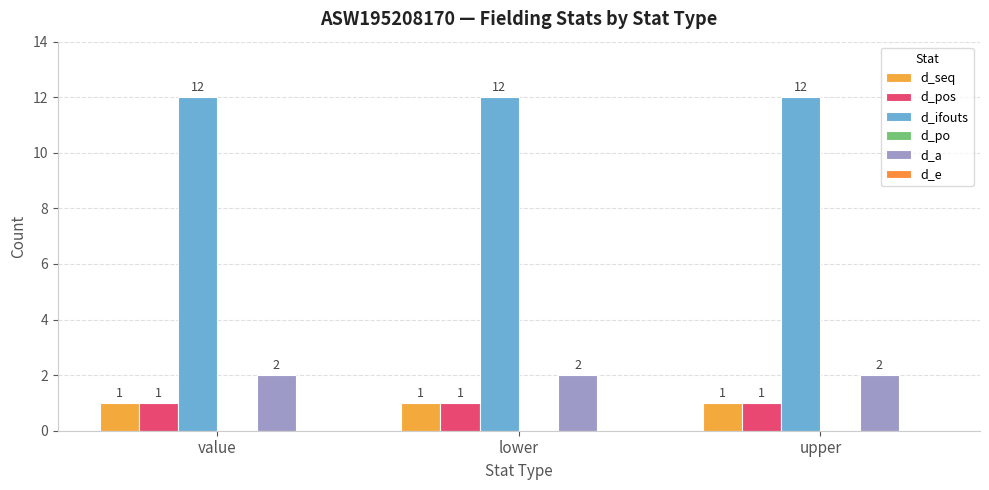

What is the value of the d_ifouts bar at the 1st from the left?

12